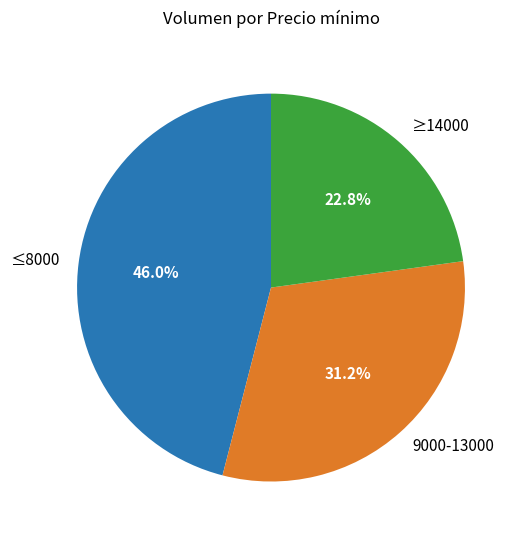

What portion of the pie excludes ≤8000?

54.0%